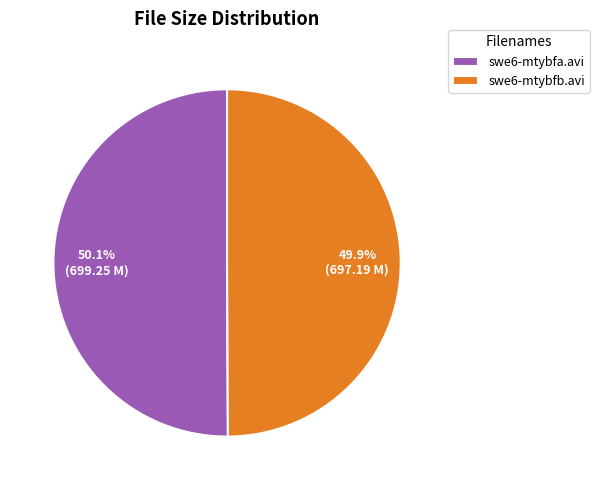

Count the number of slices in the pie.

2